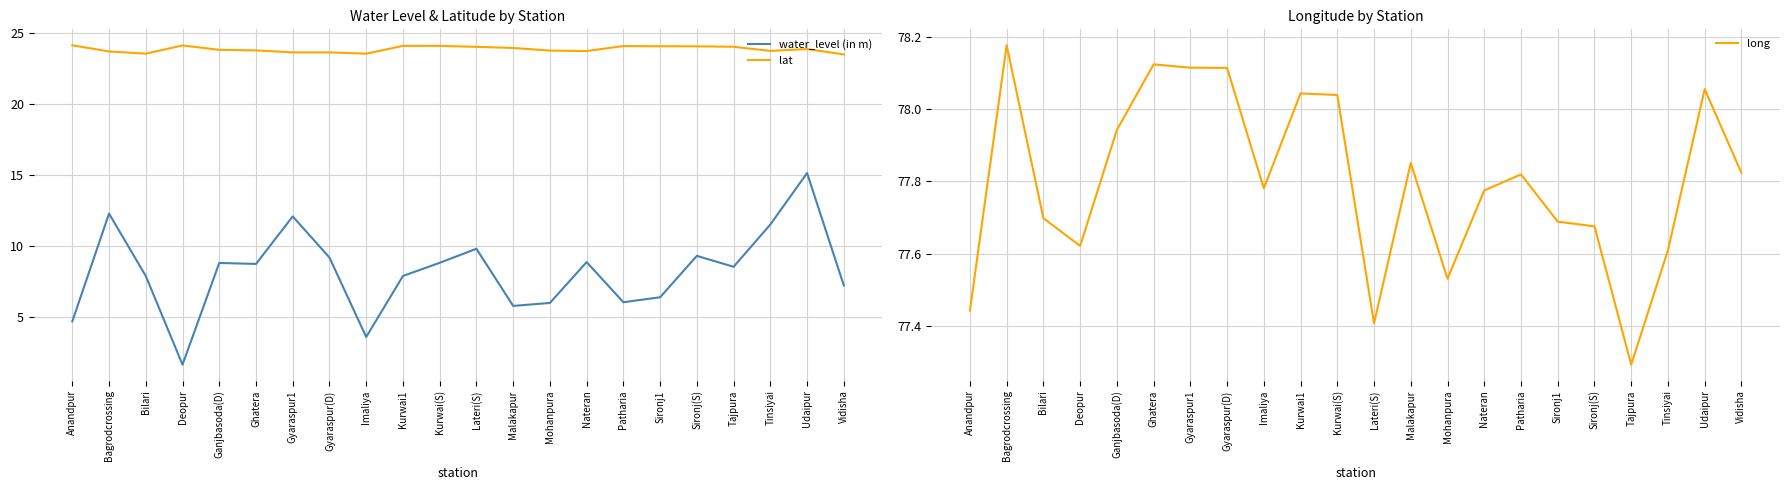

What is the approximate value of long at Imaliya?

77.8